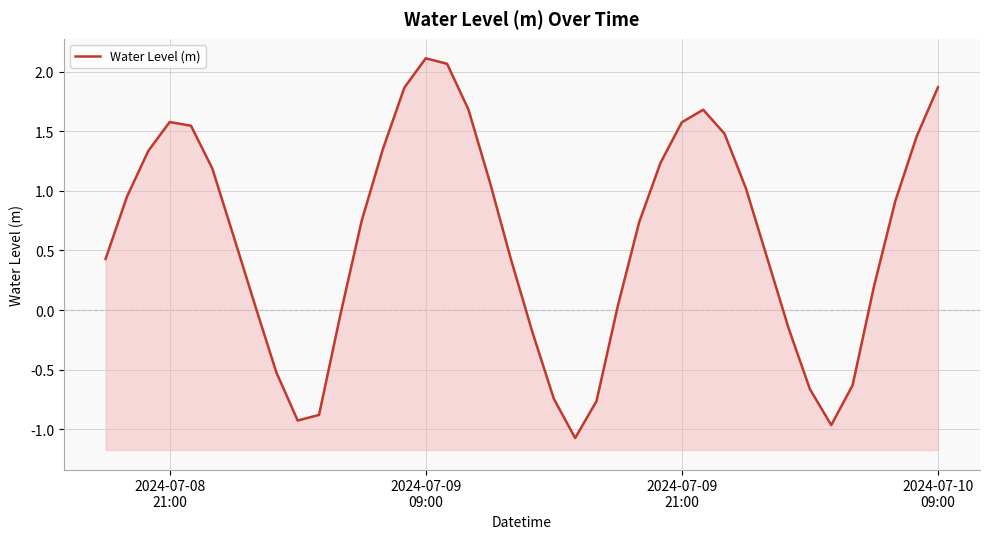

How many series are shown in this chart?

1